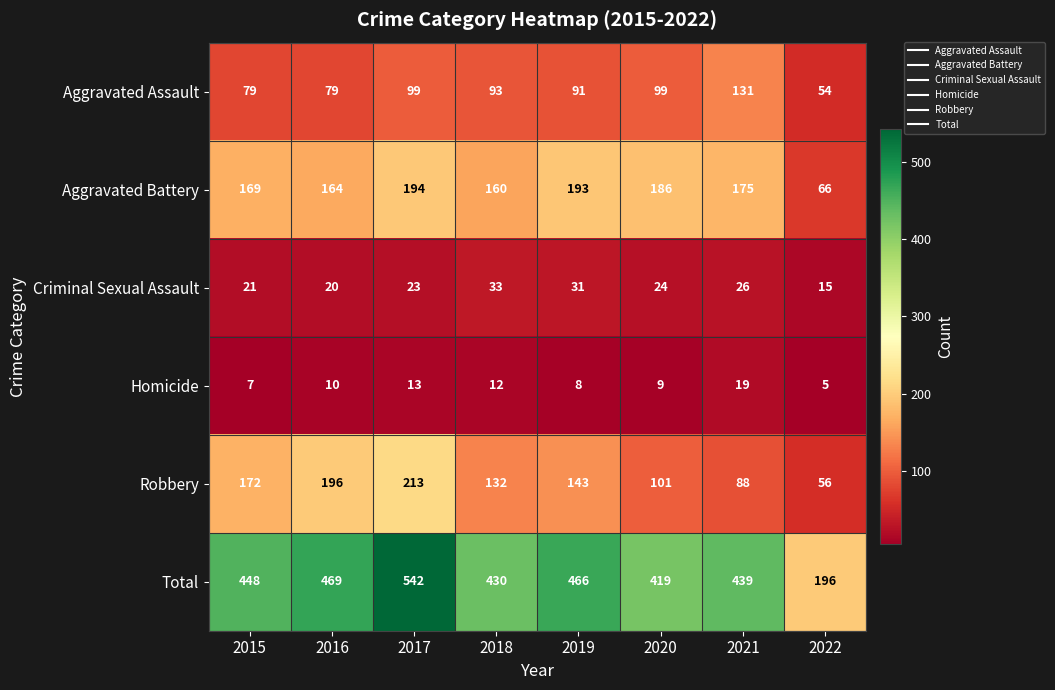

What is the total value across all series at 2017?

1084